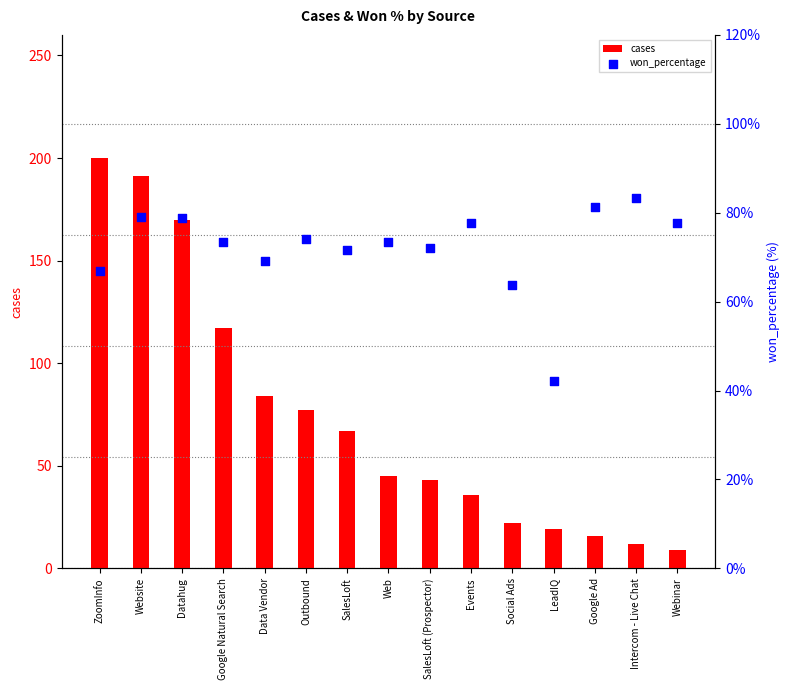

What are all the series names shown in the legend?

cases, won_percentage